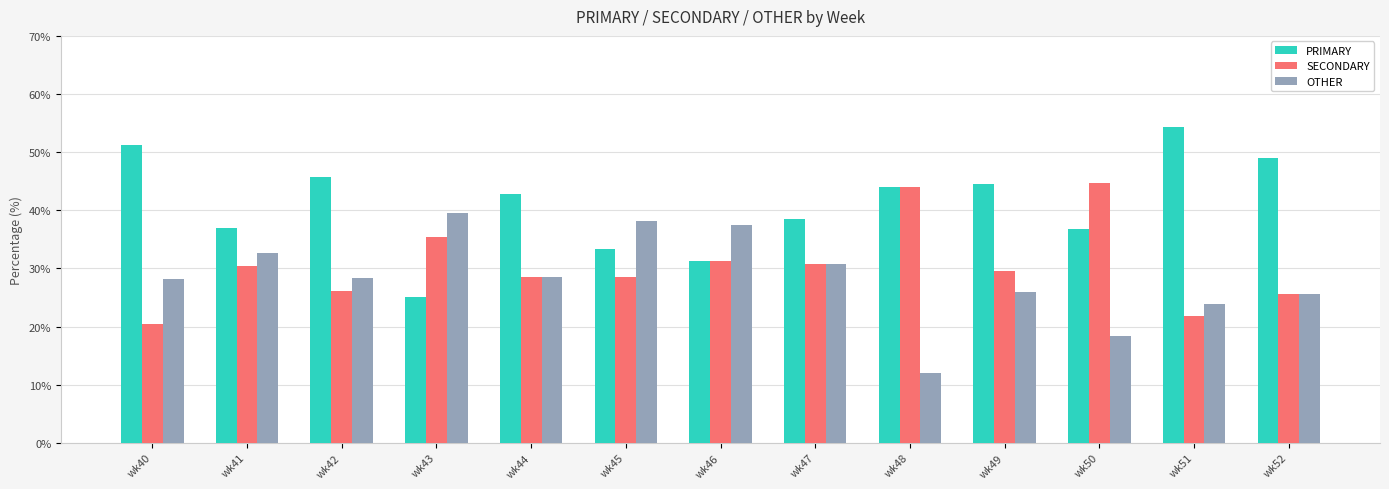

How many groups of bars are there?

13